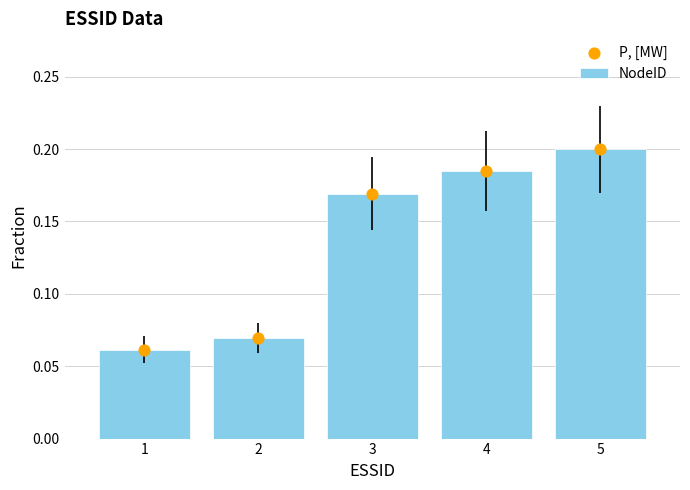

Which series has the largest total across all categories?

NodeID